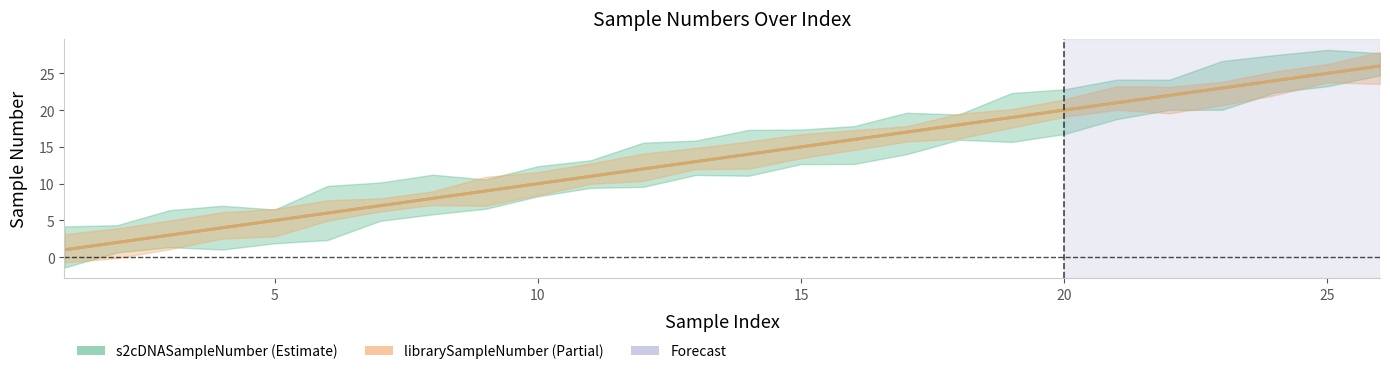

True or false: librarySampleNumber and s2cDNASampleNumber cross at least once.

False